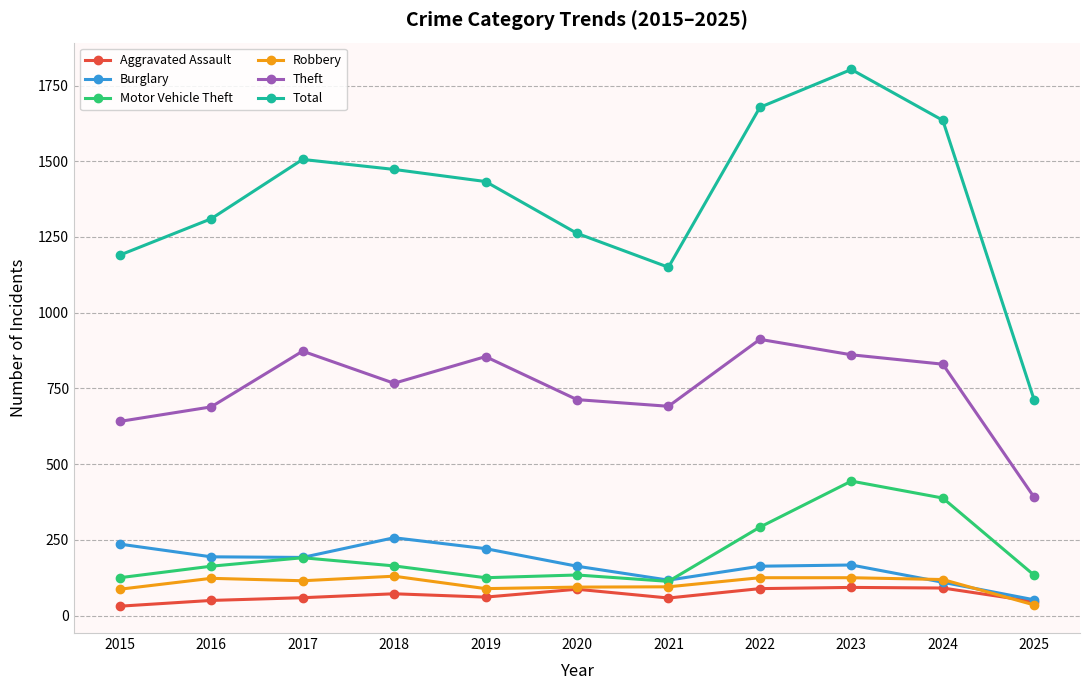

True or false: Burglary has a value of 275 at 2022.

False